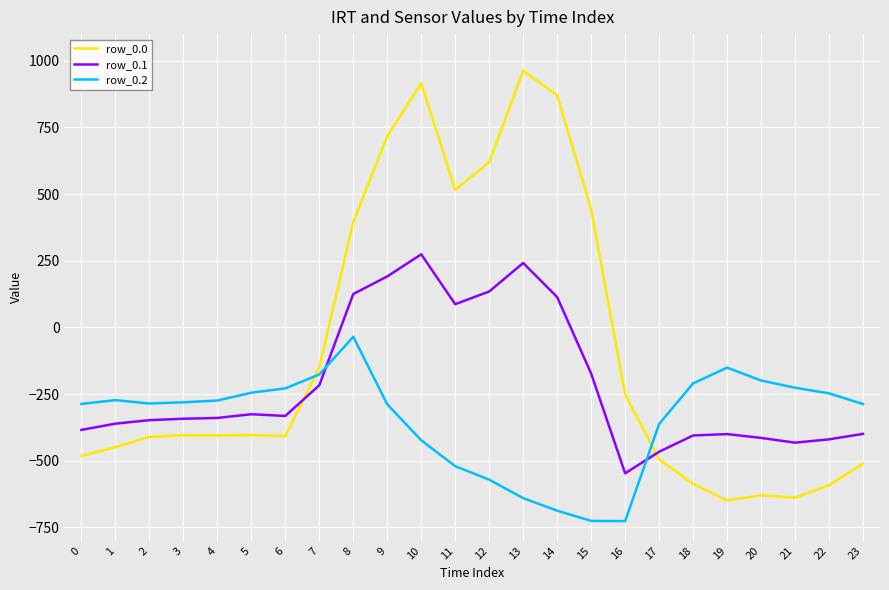

Between 4 and 21, which series saw the biggest shift?

row_0.0